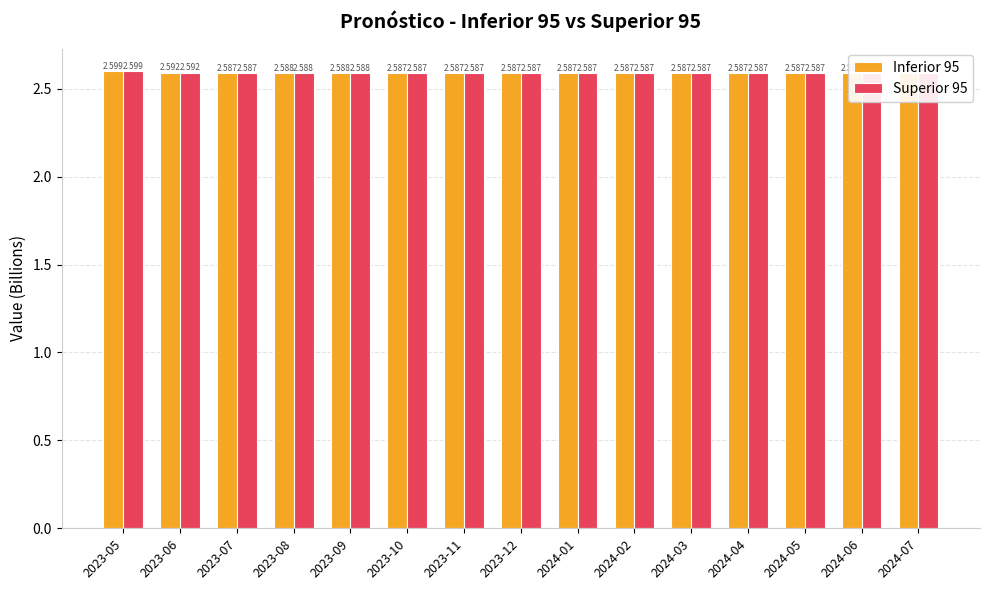

List the labels in order of Superior 95 value, smallest first.

2023-07, 2024-04, 2024-05, 2024-06, 2024-07, 2024-03, 2024-02, 2024-01, 2023-12, 2023-10, 2023-11, 2023-09, 2023-08, 2023-06, 2023-05